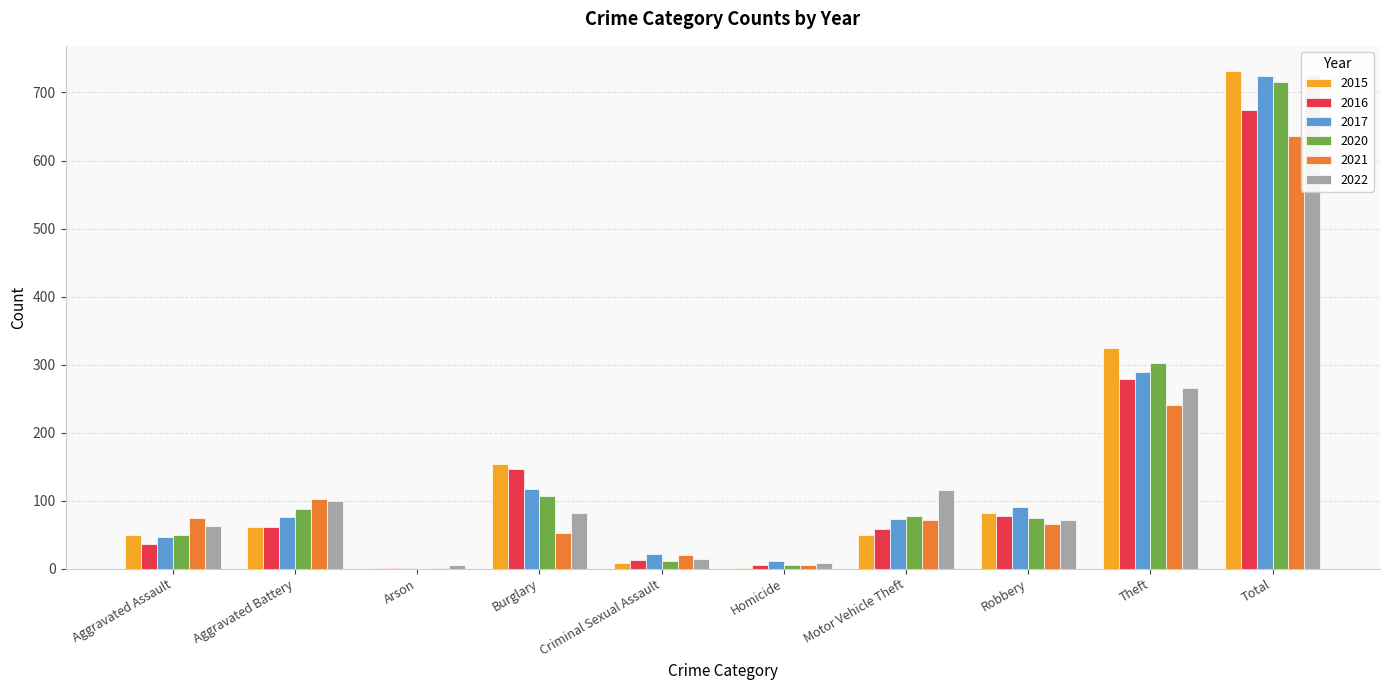

What is the lowest value of the 2017 series?

1